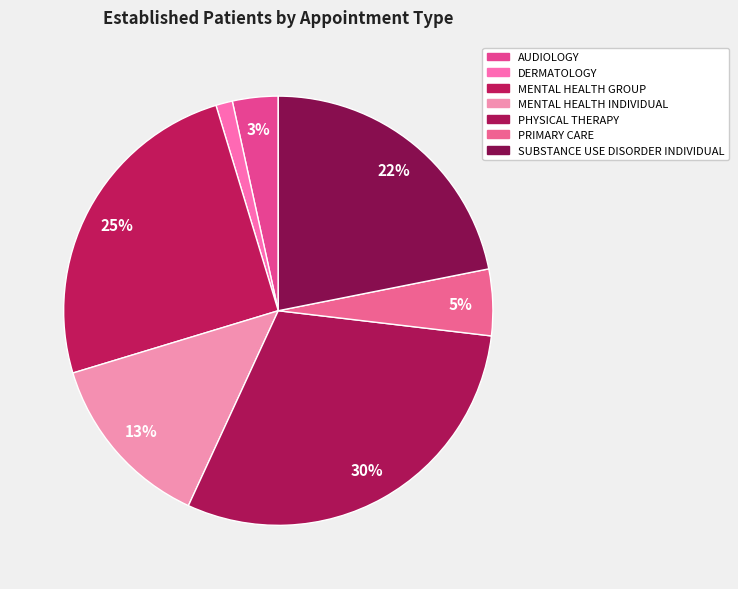

Which slice is the largest?

PHYSICAL THERAPY